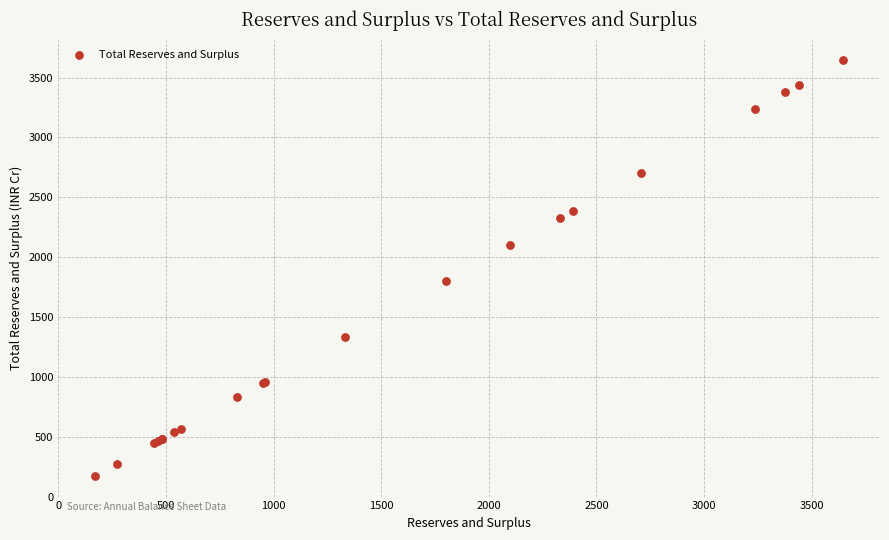

What Y value in the scatter plot is closest to 1907?

1799.2